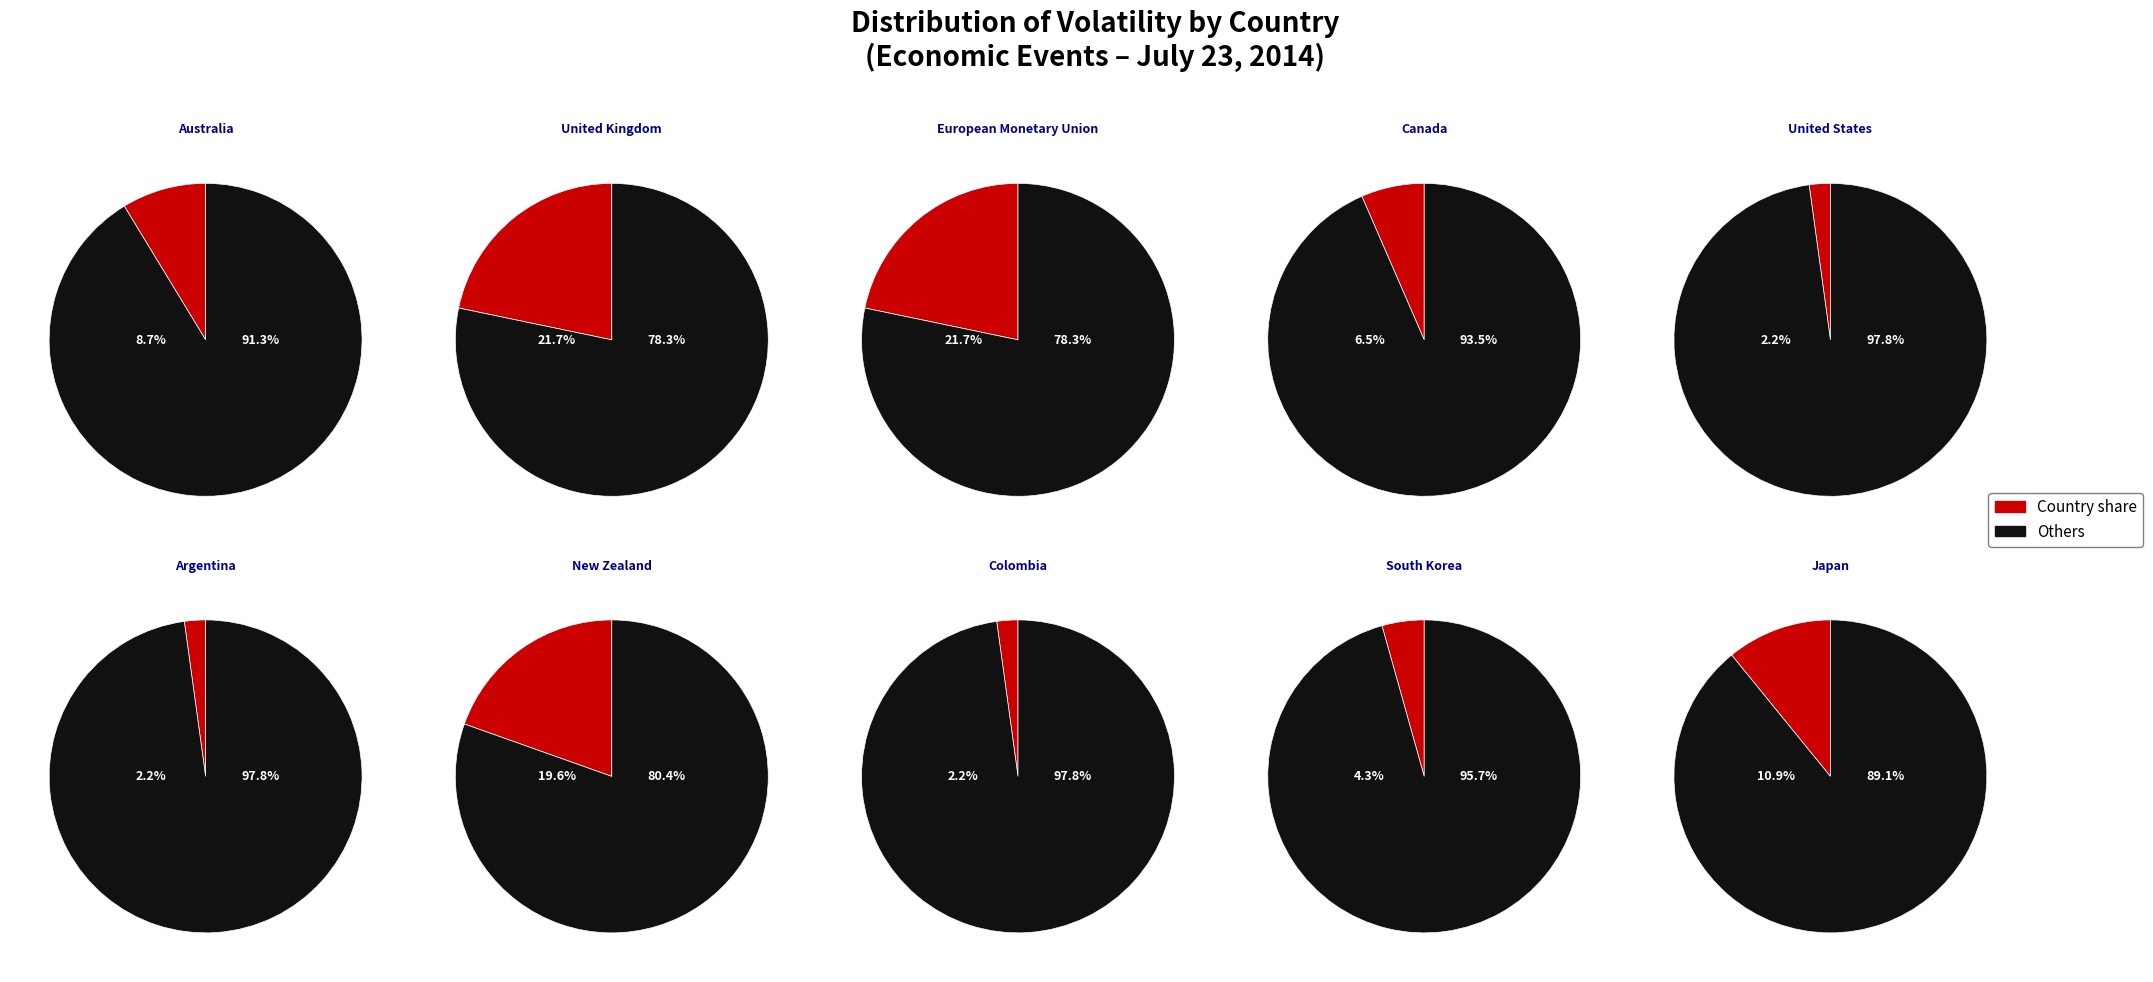

What is the change in value from Australia to European Monetary Union?

+6